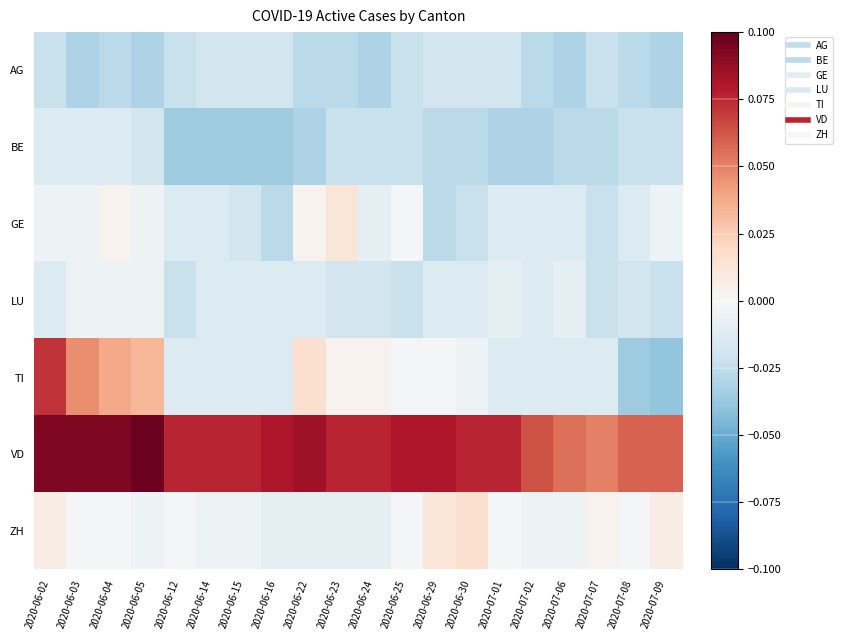

How many series are shown in this chart?

7